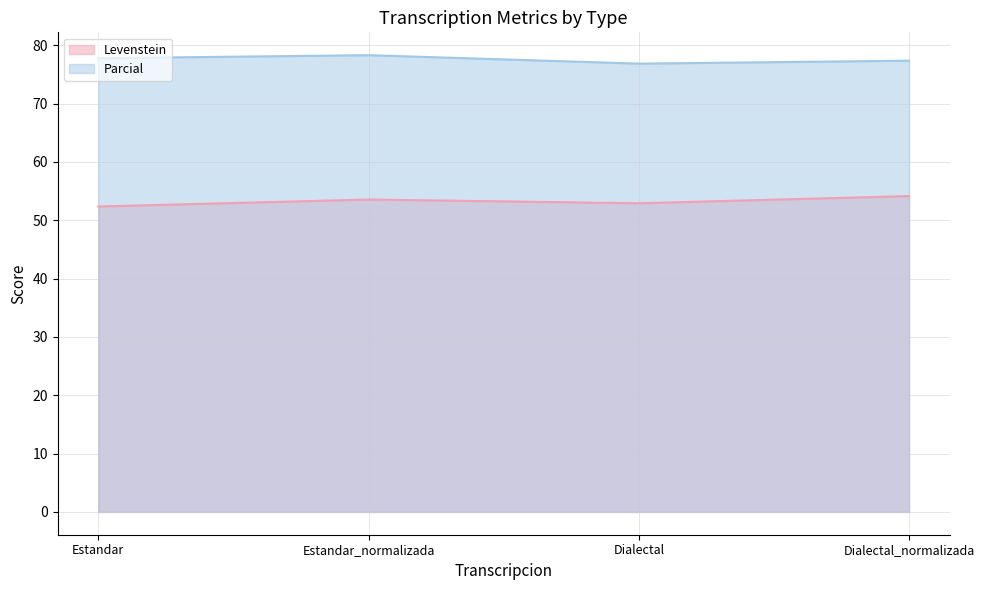

List the labels in order of Parcial value, smallest first.

Dialectal, Dialectal_normalizada, Estandar, Estandar_normalizada